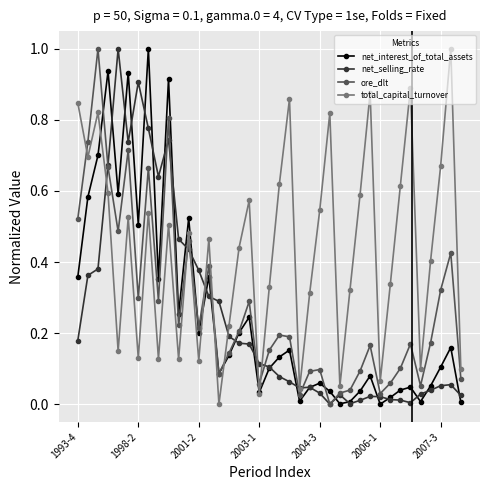

Which series has the largest total across all categories?

total_capital_turnover